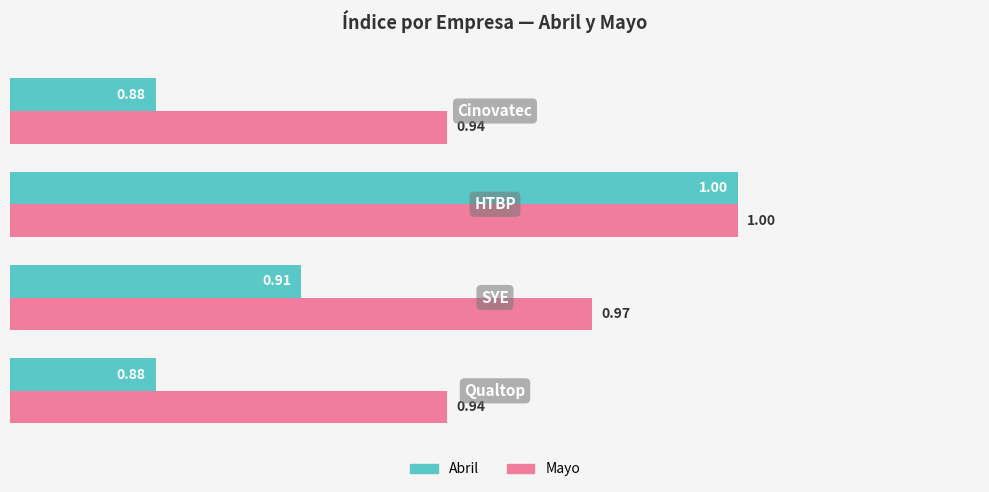

Count the Mayo values in the range 0 to 1.

4